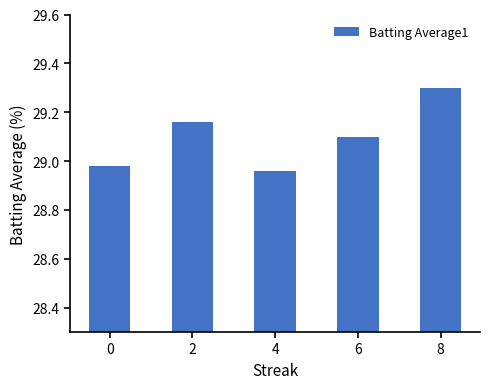

What is the difference between the maximum and second lowest values?

0.3